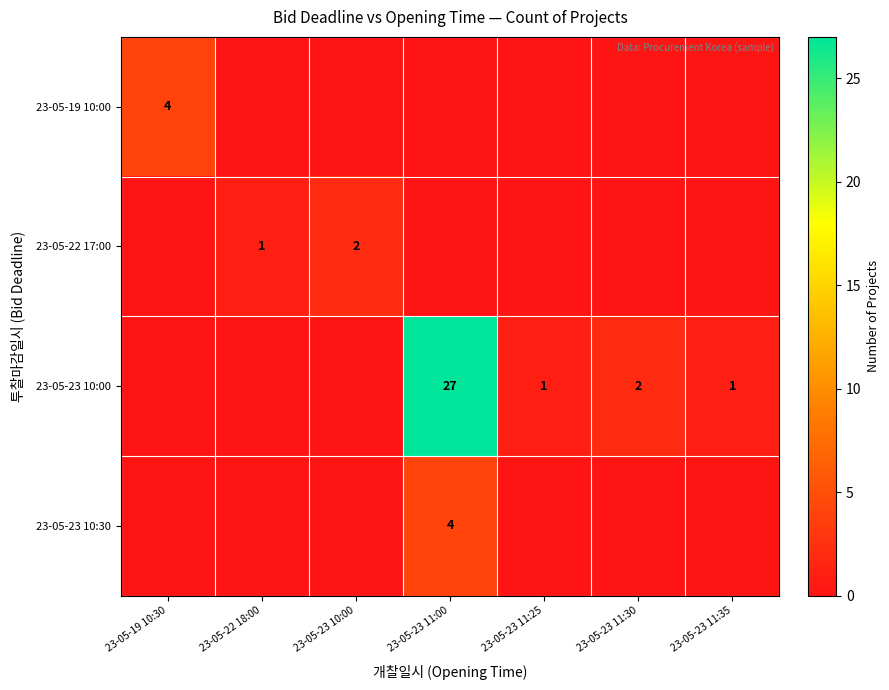

True or false: 23-05-19 10:00 has a value of 1 at 23-05-19 10:30.

False